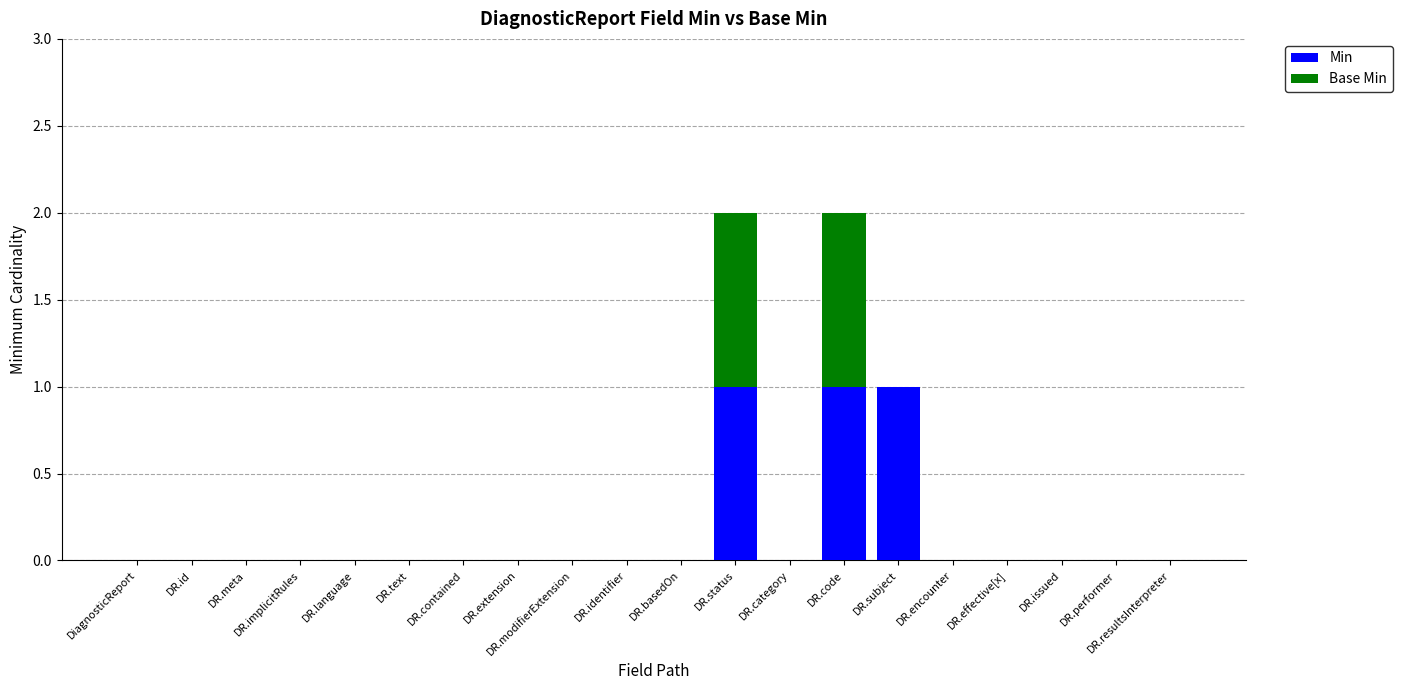

The value of Min at DR.code is 1. True or false?

True